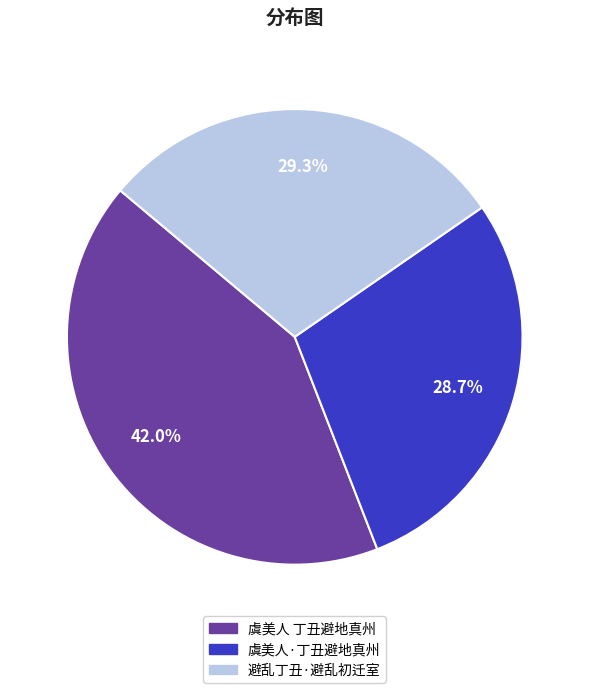

How many segments does this pie chart have?

3